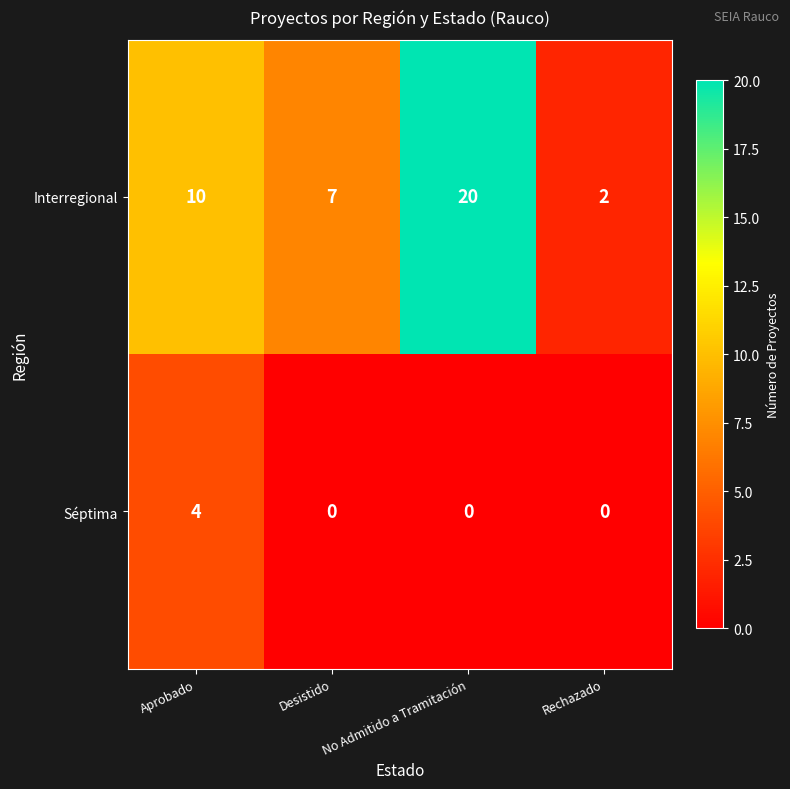

At Desistido, list the series in order from largest to smallest.

Interregional, Séptima